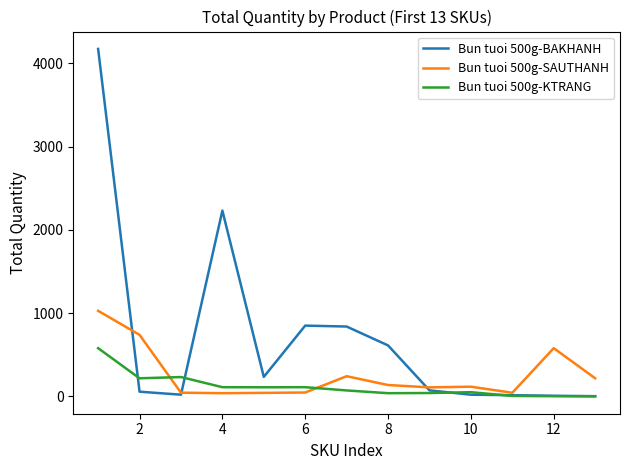

Rank the series by their maximum value, from highest to lowest.

Bun tuoi 500g-BAKHANH, Bun tuoi 500g-SAUTHANH, Bun tuoi 500g-KTRANG